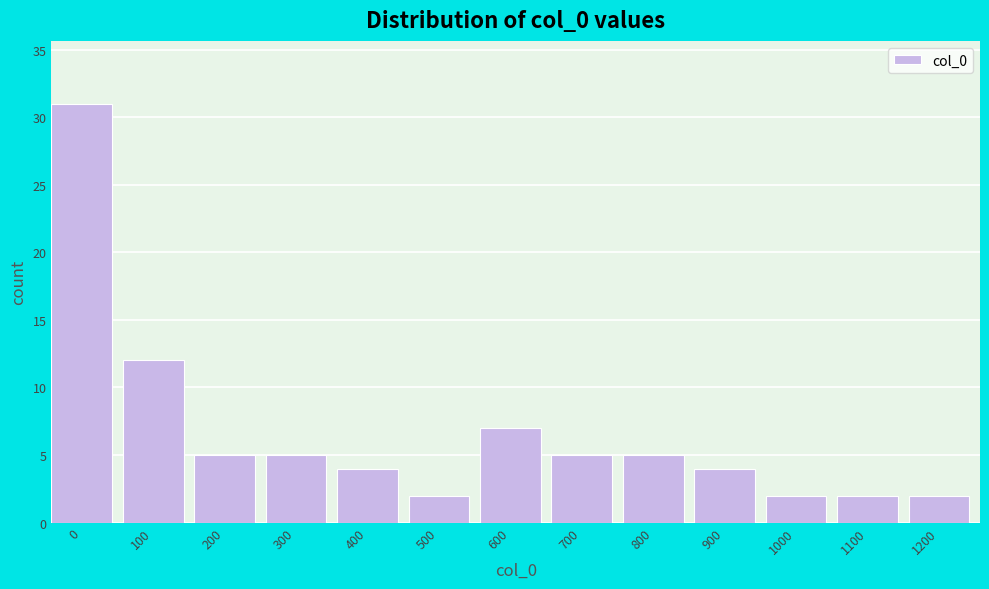

Reading left to right, what are all the values shown in this chart?

0=31	100=12	200=5	300=5	400=4	500=2	600=7	700=5	800=5	900=4	1000=2	1100=2	1200=2